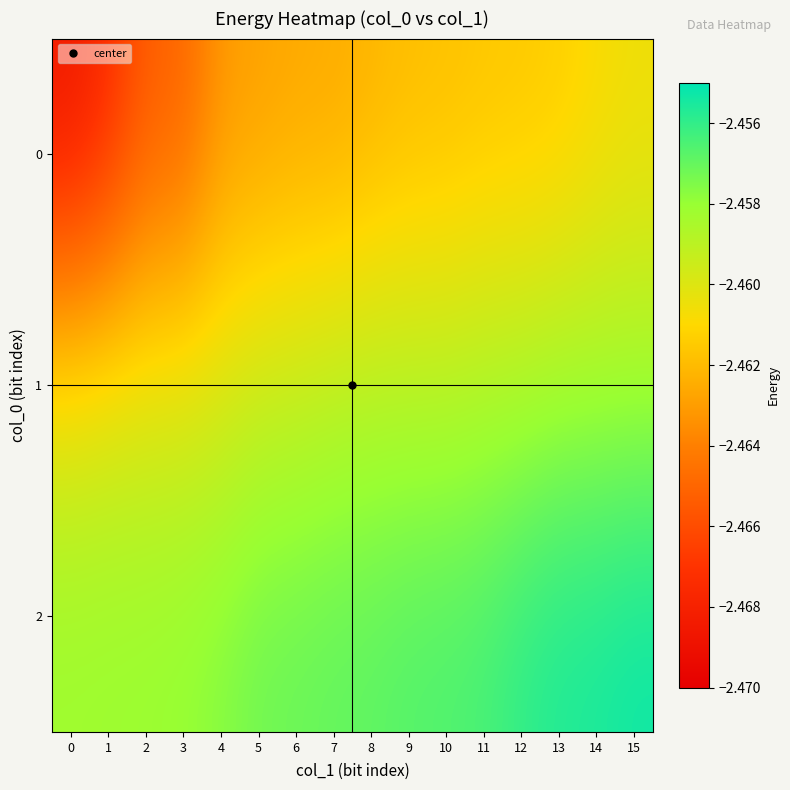

Reading left to right, list all the values displayed in this chart.

0: 0=-2.5	1=-2.5	2=-2.5	3=-2.5	4=-2.5	5=-2.5	6=-2.5	7=-2.5	8=-2.5	9=-2.5	10=-2.5	11=-2.5	12=-2.5	13=-2.5	14=-2.5	15=-2.5
1: 0=-2.5	1=-2.5	2=-2.5	3=-2.5	4=-2.5	5=-2.5	6=-2.5	7=-2.5	8=-2.5	9=-2.5	10=-2.5	11=-2.5	12=-2.5	13=-2.5	14=-2.5	15=-2.5
2: 0=-2.5	1=-2.5	2=-2.5	3=-2.5	4=-2.5	5=-2.5	6=-2.5	7=-2.5	8=-2.5	9=-2.5	10=-2.5	11=-2.5	12=-2.5	13=-2.5	14=-2.5	15=-2.5